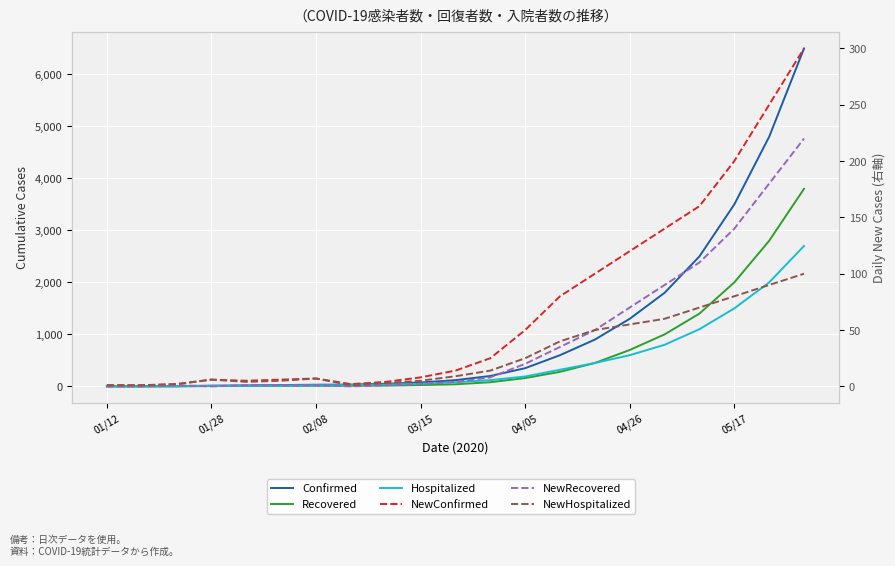

List the series in order of their peak value, highest first.

Confirmed, Recovered, Hospitalized, NewConfirmed, NewRecovered, NewHospitalized